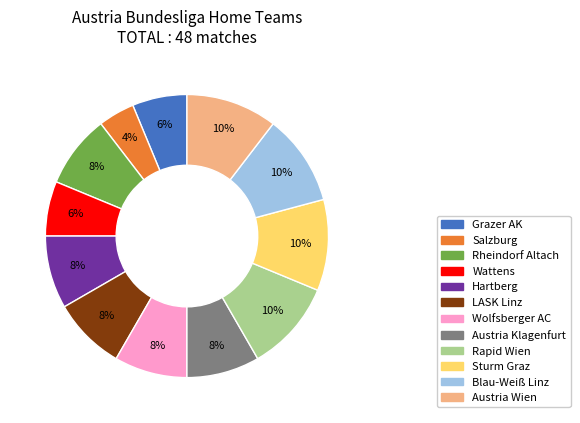

Combined, do Hartberg and Austria Wien account for over 50%?

No